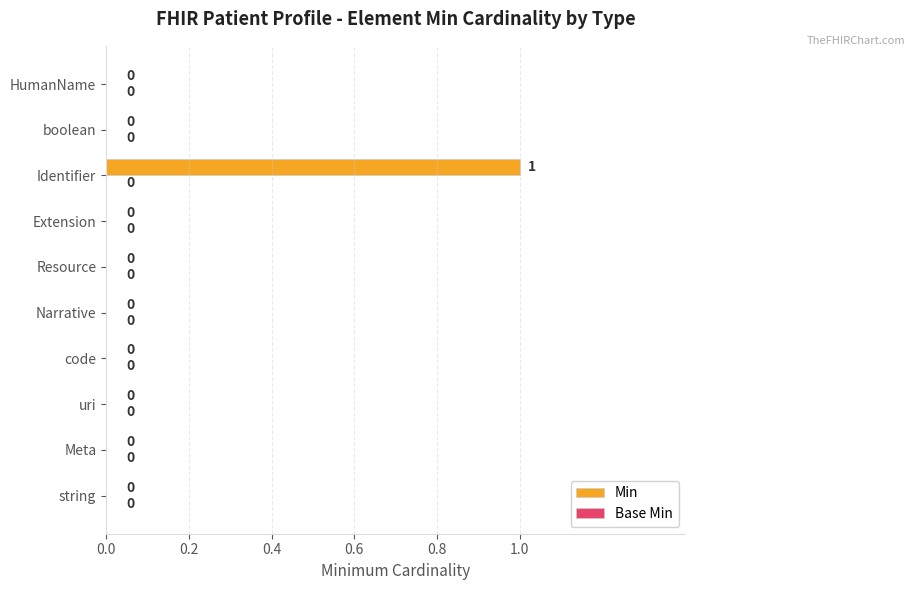

The value at Identifier is 0. True or false?

False